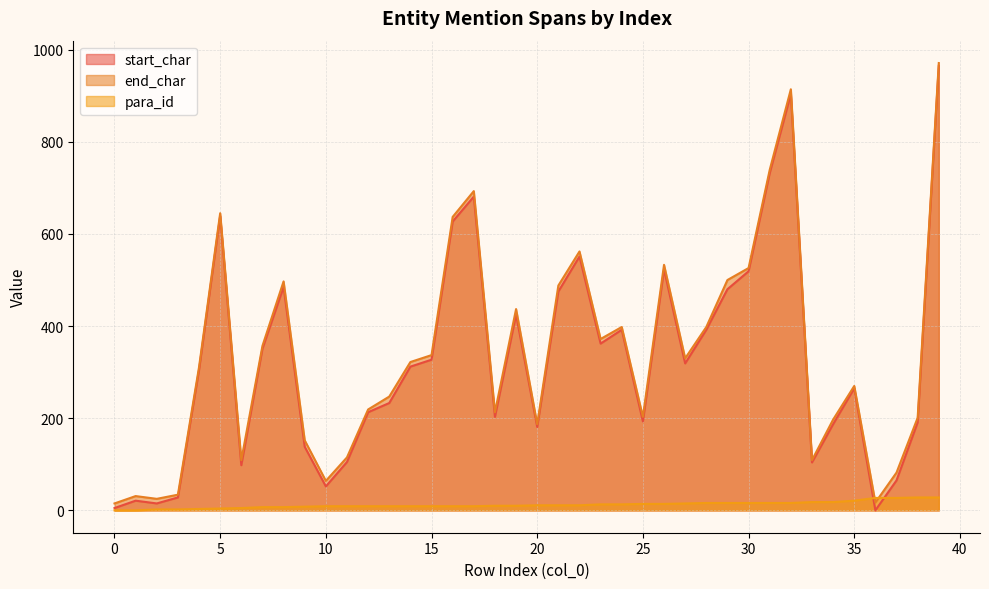

Which series has the largest range (max minus min)?

start_char